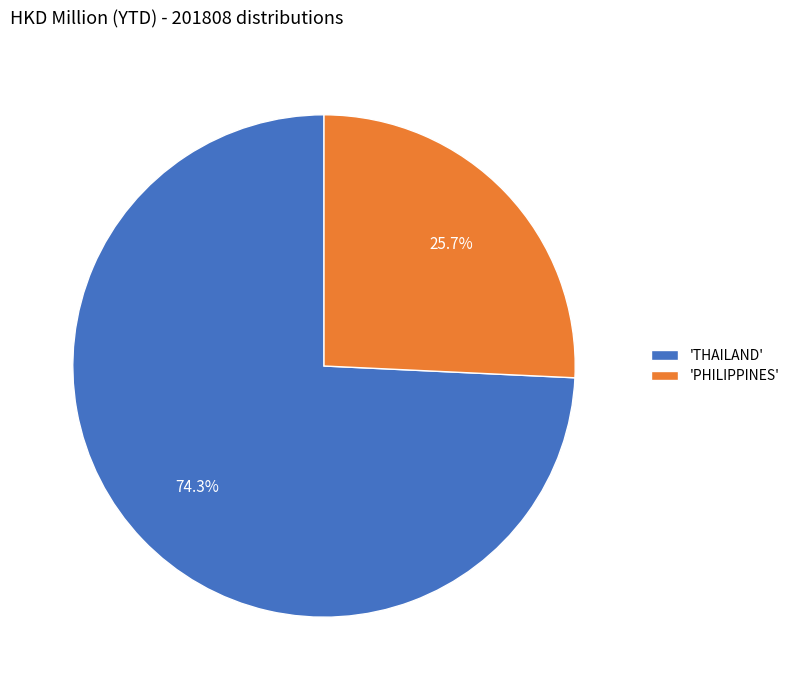

Which has a higher value, 'THAILAND' or 'PHILIPPINES'?

'THAILAND'